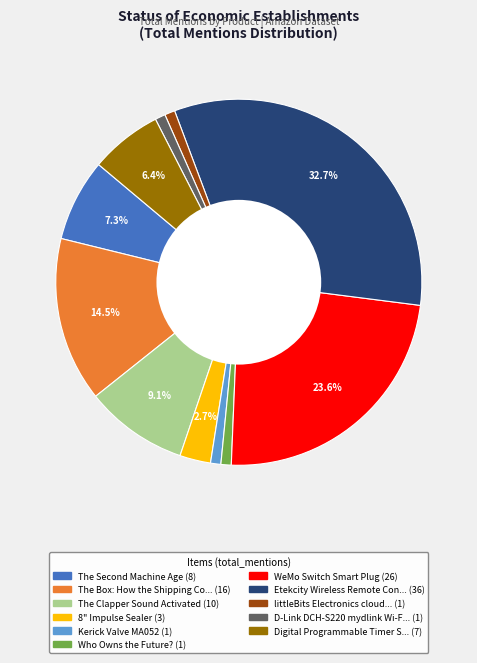

Is there a majority slice in this chart?

No